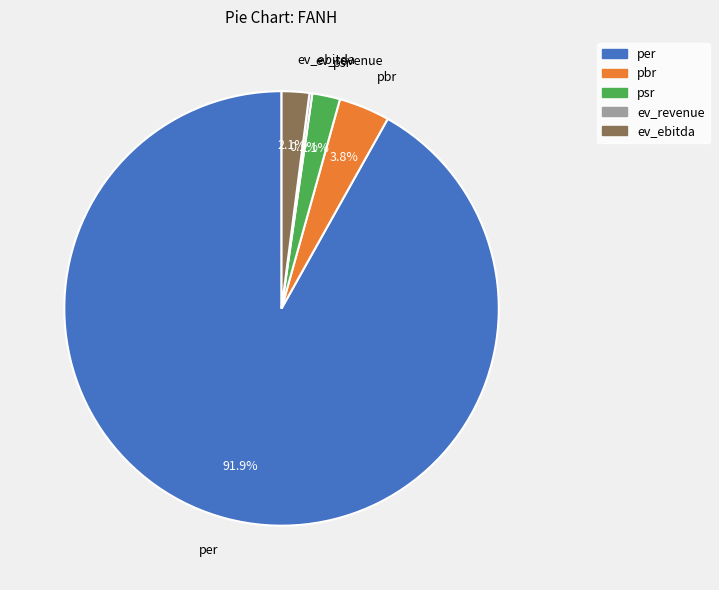

Approximately how many times larger is the value at pbr compared to psr?

1.8